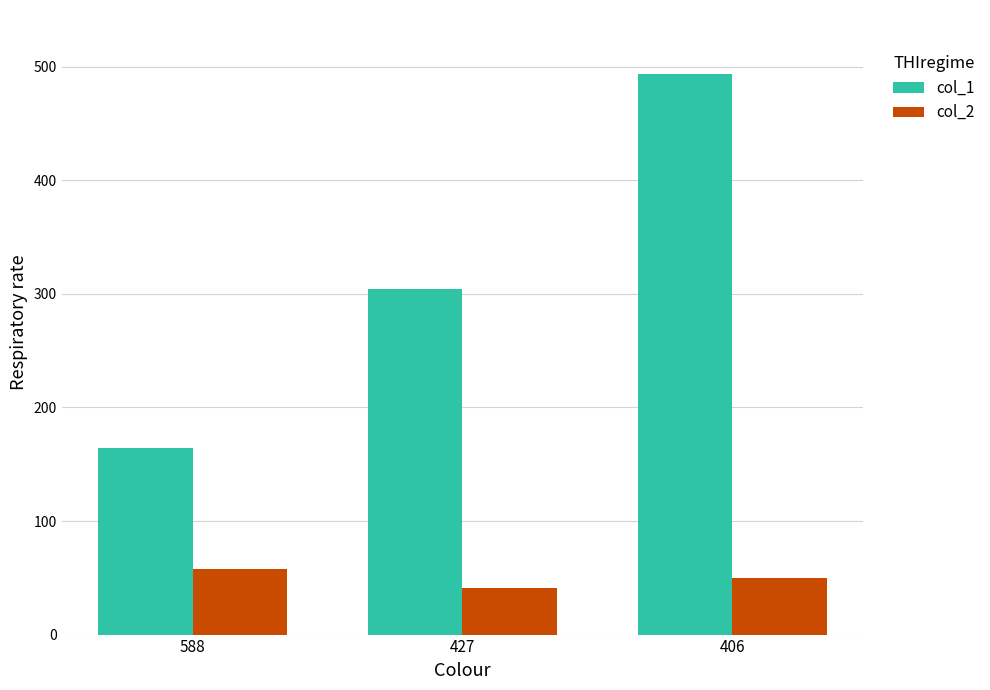

Reading left to right, extract all data points from this chart.

col_1: 588=164	427=304	406=494
col_2: 588=58	427=41	406=50